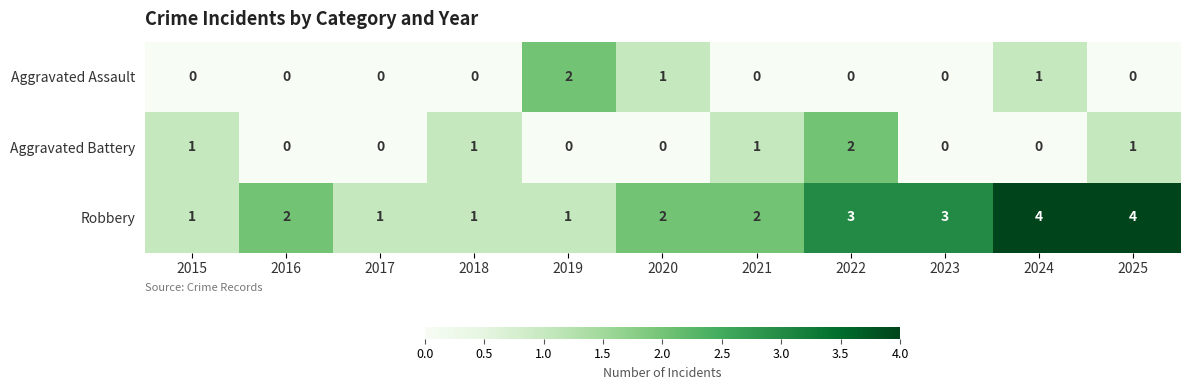

Is it true that Robbery equals 0 at 2017?

False